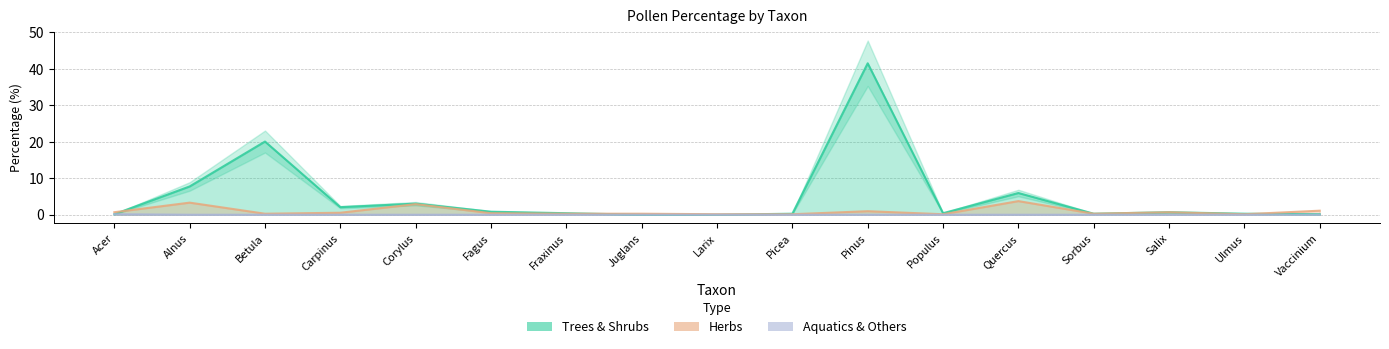

What is the total value across all series at Acer?

1.0